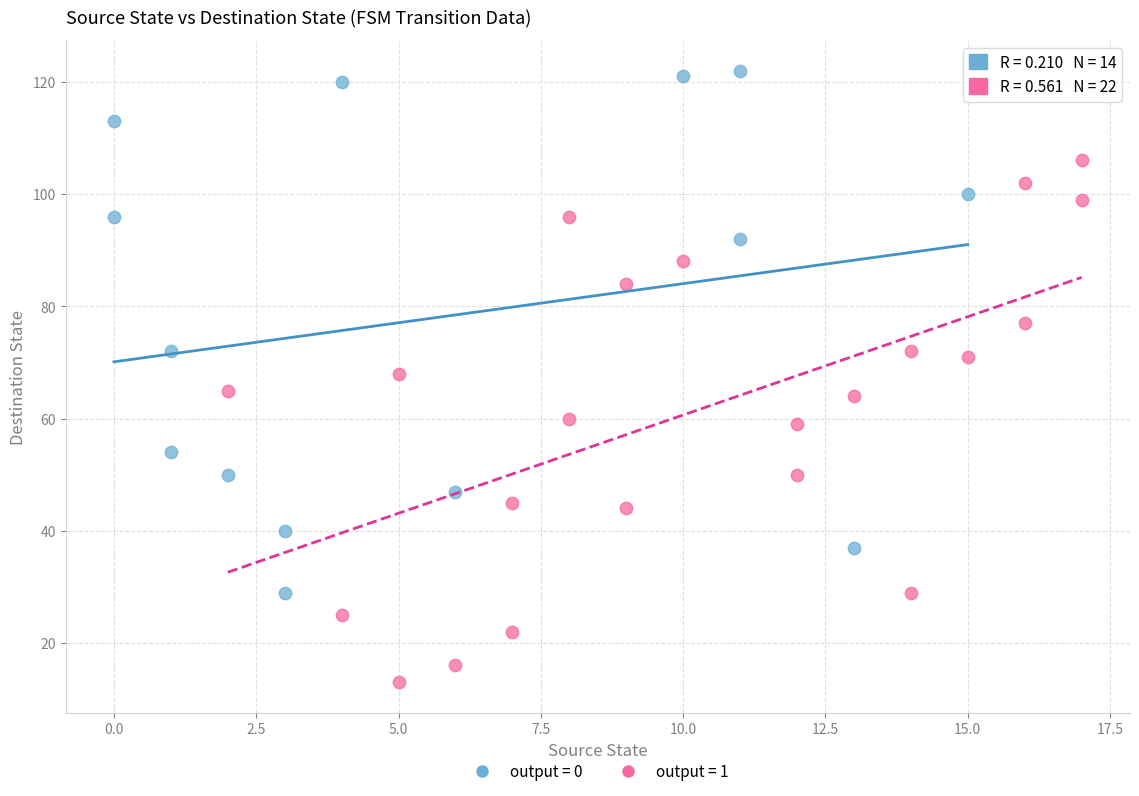

Which series contains the highest Y value?

output = 0